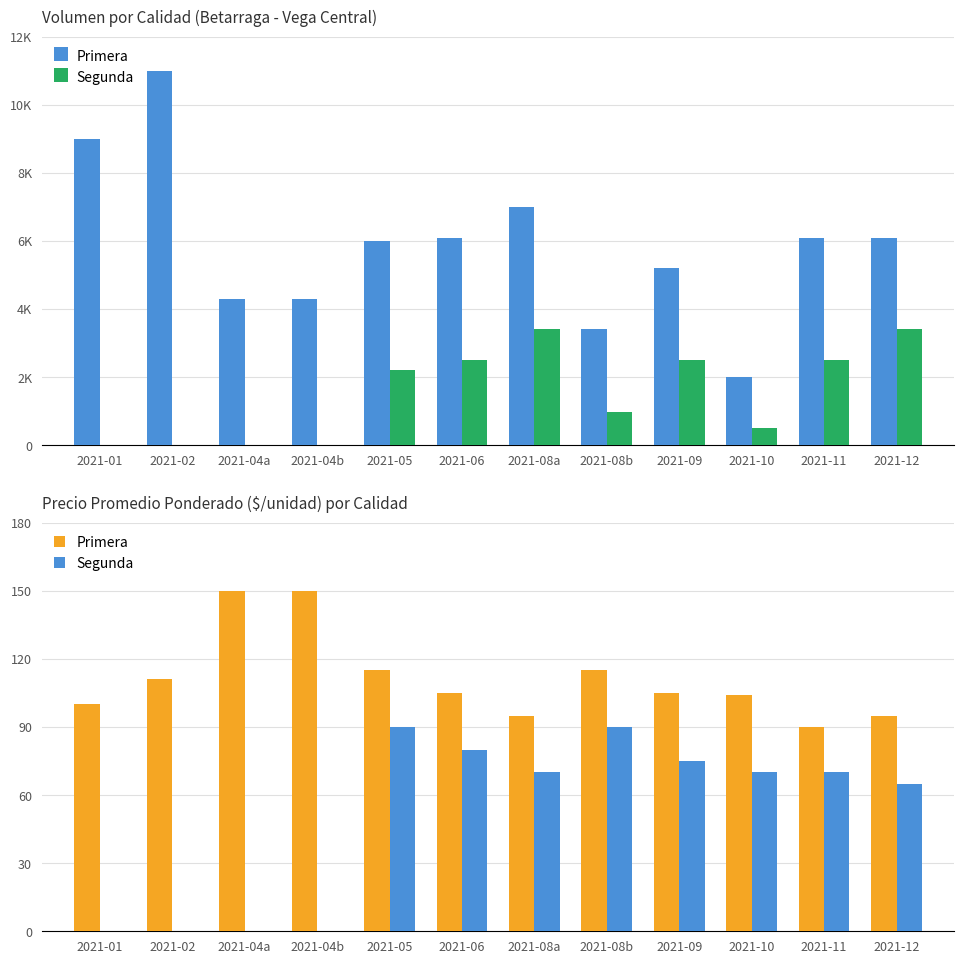

Rank the series by their average value, from lowest to highest.

Segunda, Primera